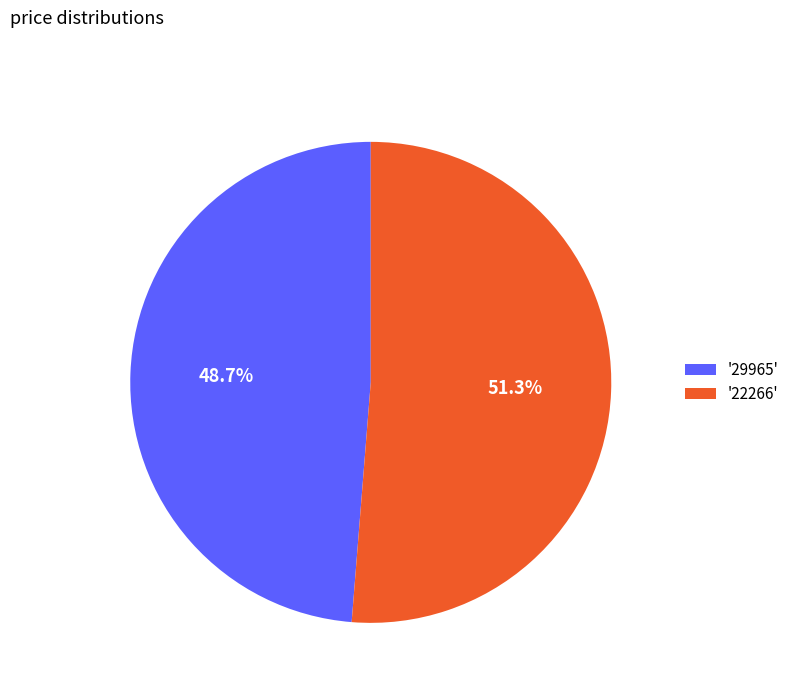

Which slice represents more than half of the pie?

'22266'